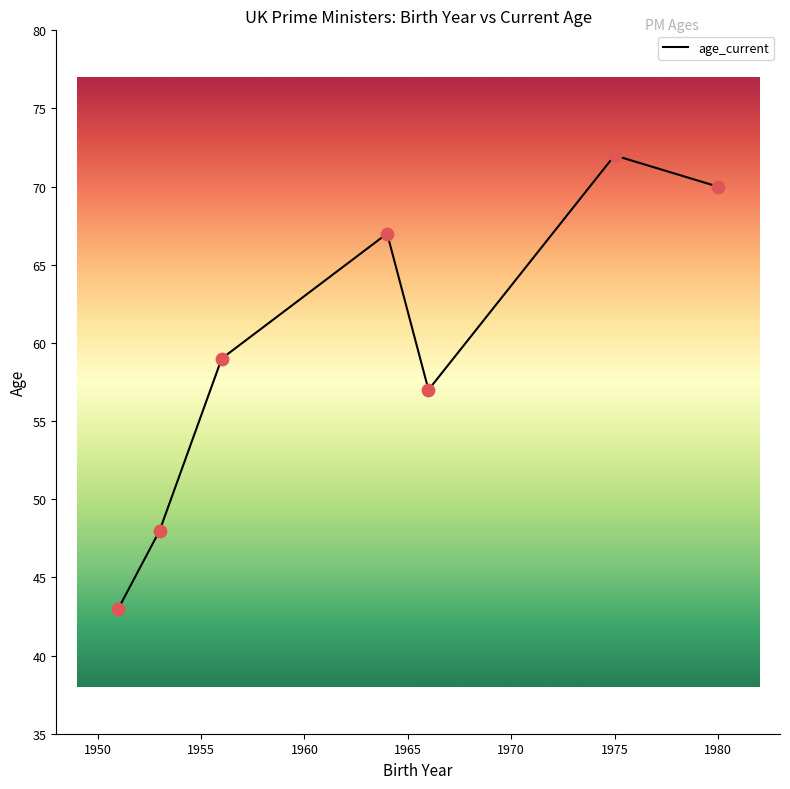

What is the smallest value displayed?

43